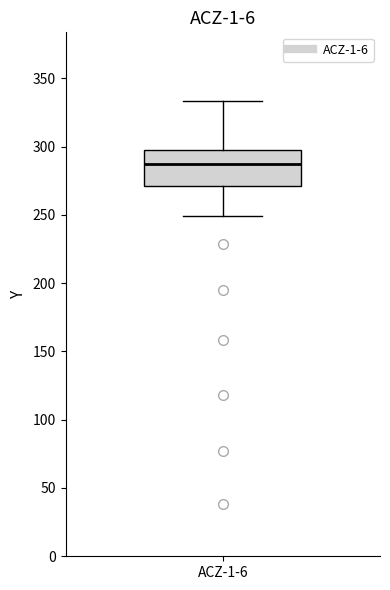

Where does the median line of the box for ACZ-1-6 sit on the y-axis? The values are not printed on the chart, so give them approximately, as read against the axis.

285